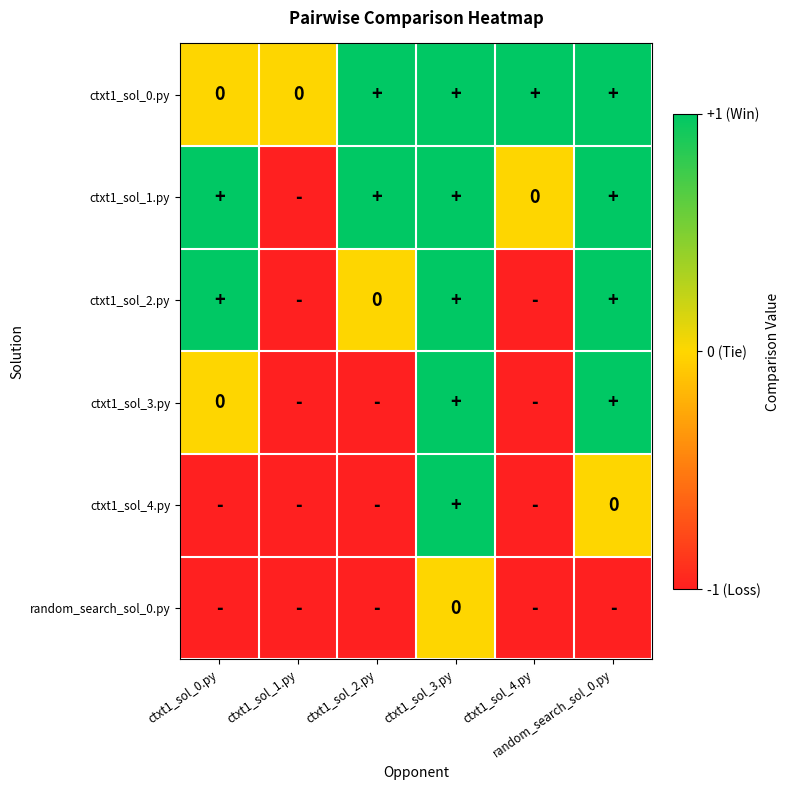

Rank the series by their maximum value, from lowest to highest.

random_search_sol_0.py, ctxt1_sol_0.py, ctxt1_sol_1.py, ctxt1_sol_2.py, ctxt1_sol_3.py, ctxt1_sol_4.py